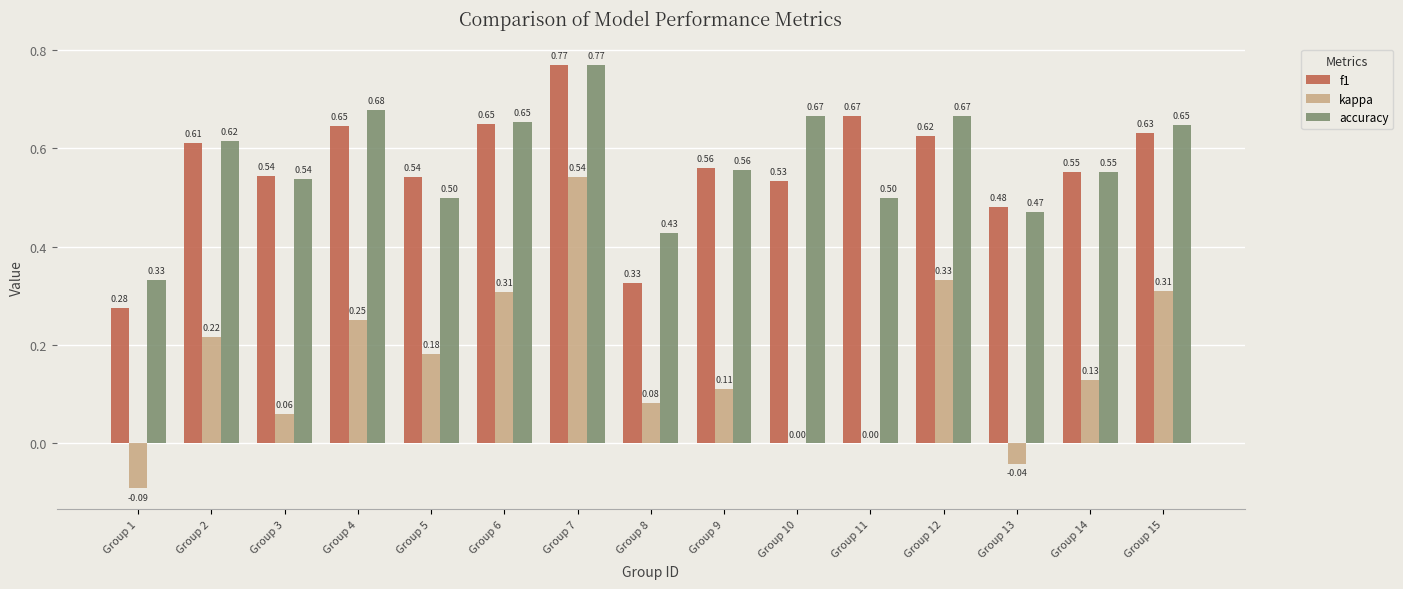

What is the total value across all series at Group 3?

1.1